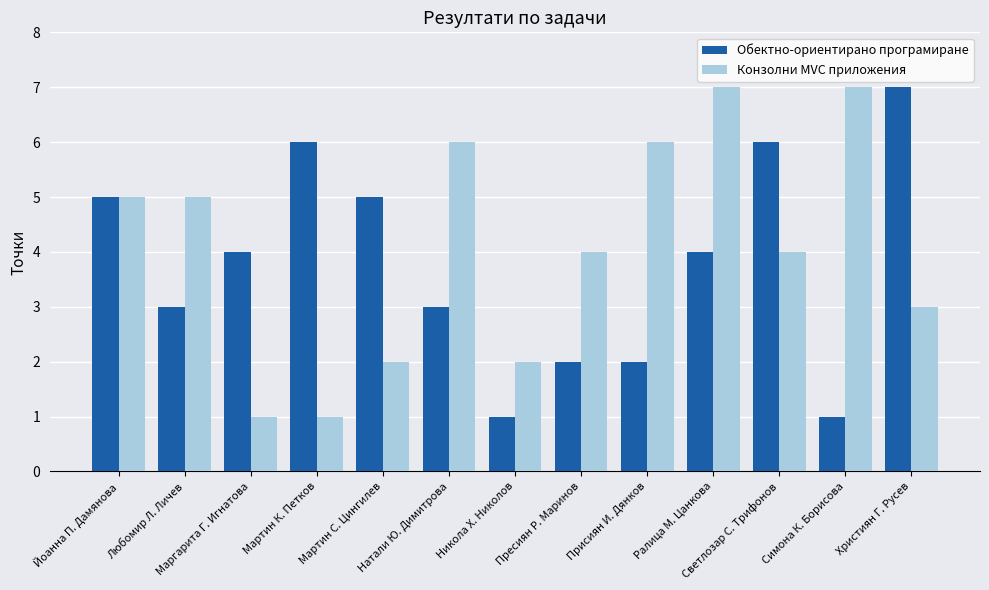

How many groups of bars are there?

13